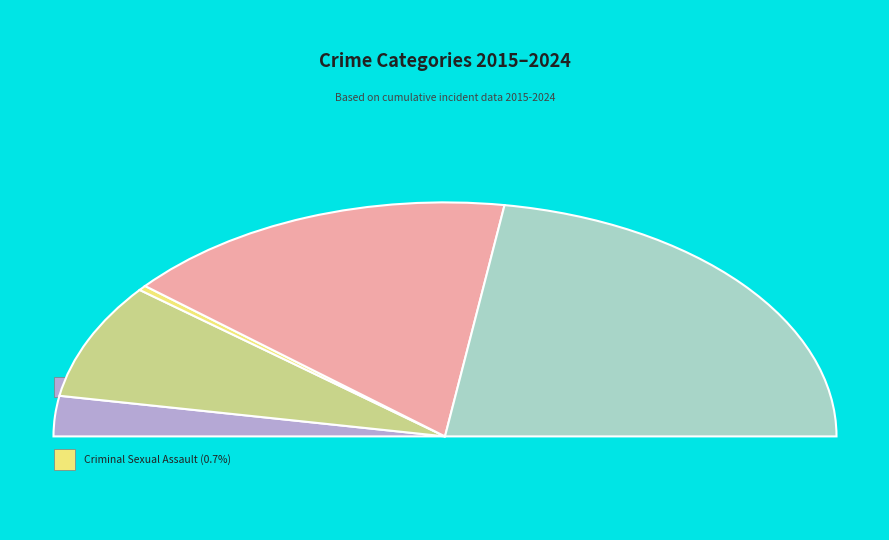

Which slice is the largest?

Theft